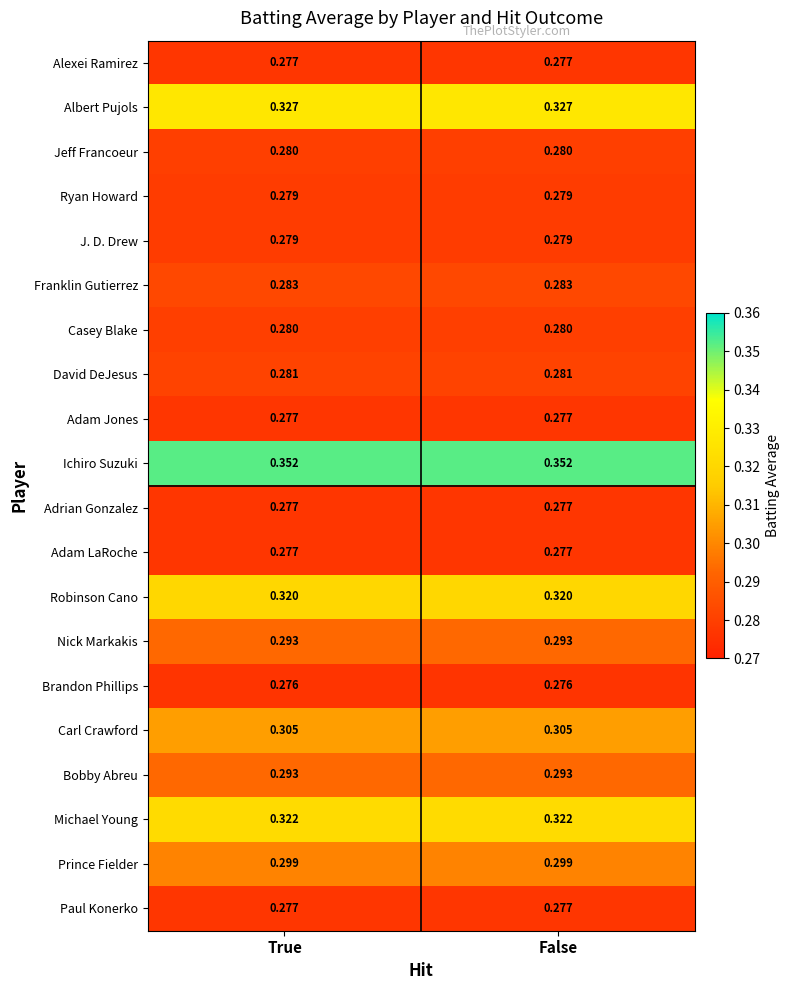

Which series has the largest total across all categories?

Ichiro Suzuki